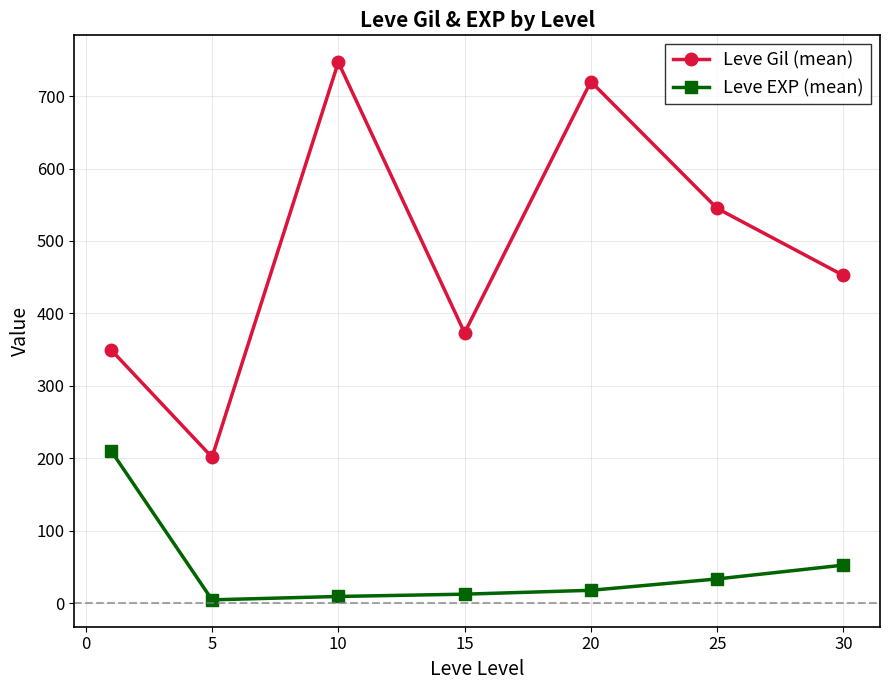

What is the minimum value for Leve Gil (mean)?

201.7